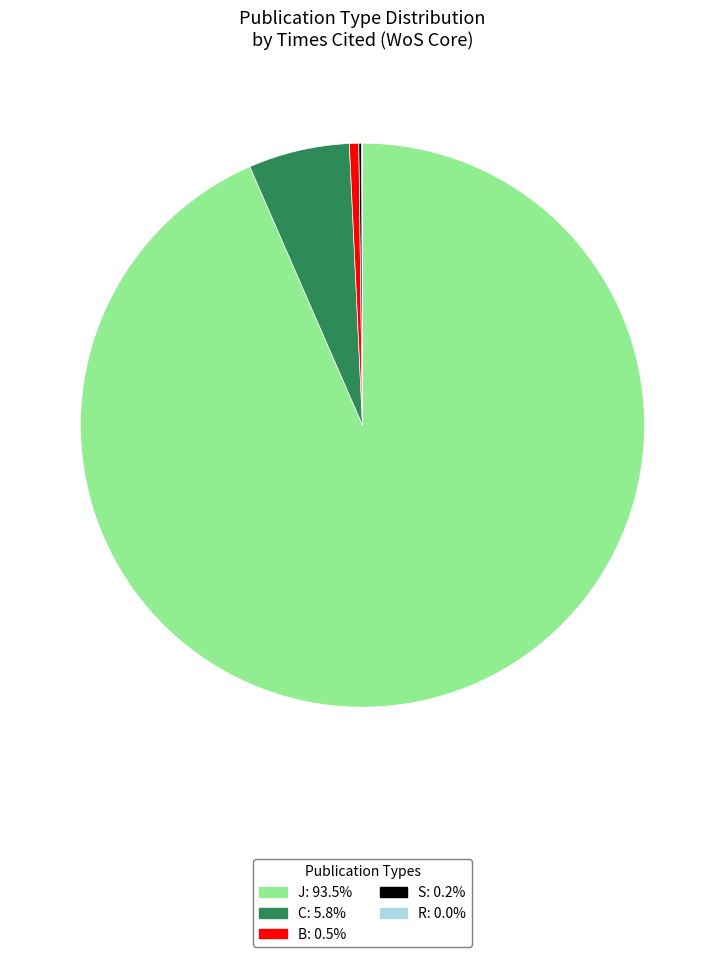

Which category has the biggest portion of the pie?

J